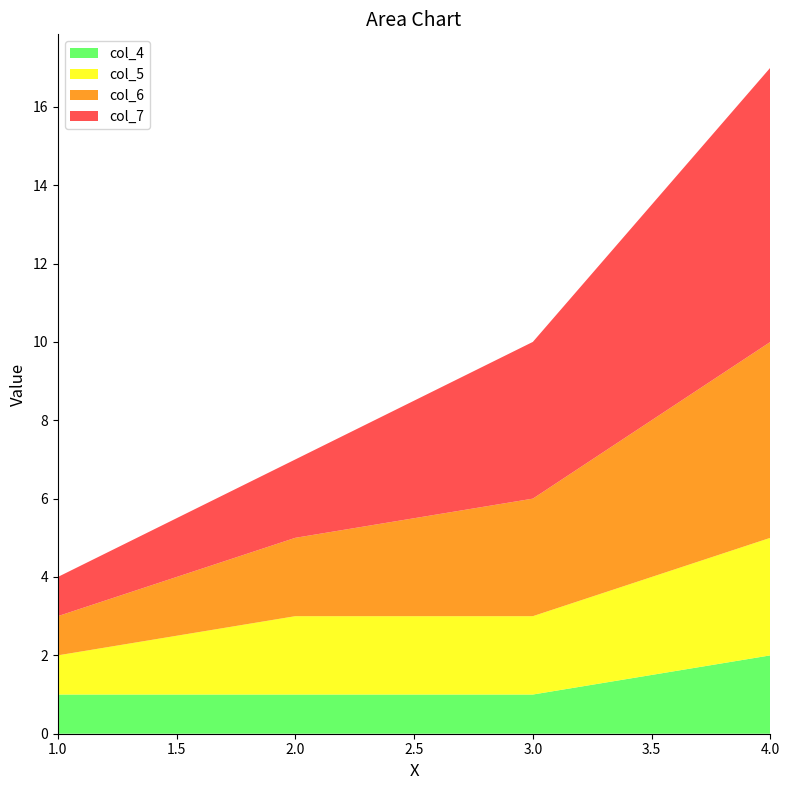

Reading left to right, transcribe all the data shown in this chart.

col_4: 1	1	1	2
col_5: 1	2	2	3
col_6: 1	2	3	5
col_7: 1	2	4	7